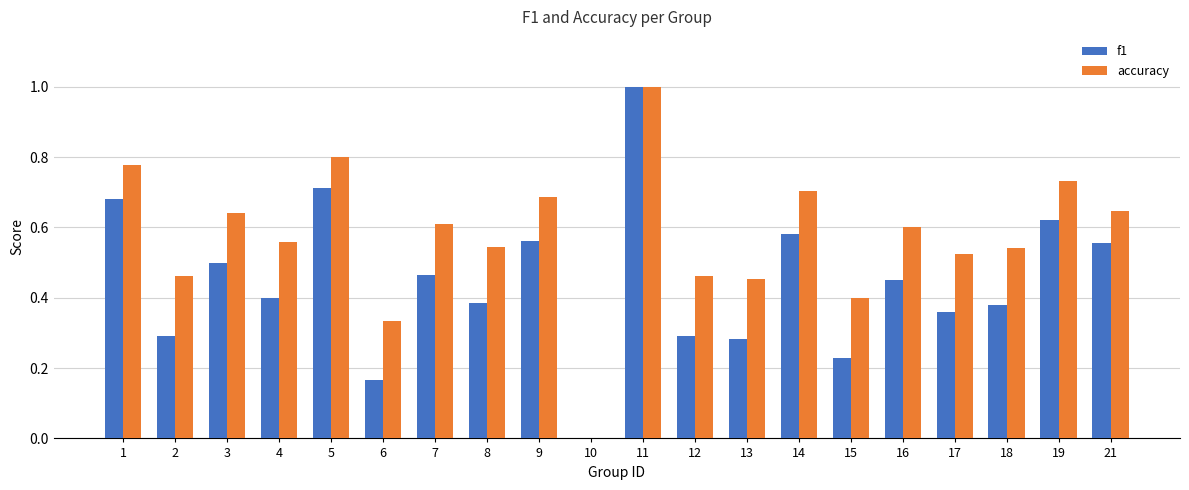

How many groups of bars are there?

20